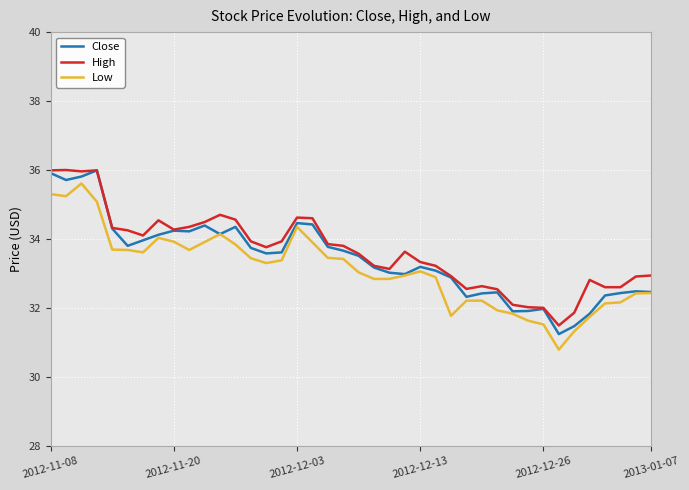

What is the maximum value for Close?

36.0